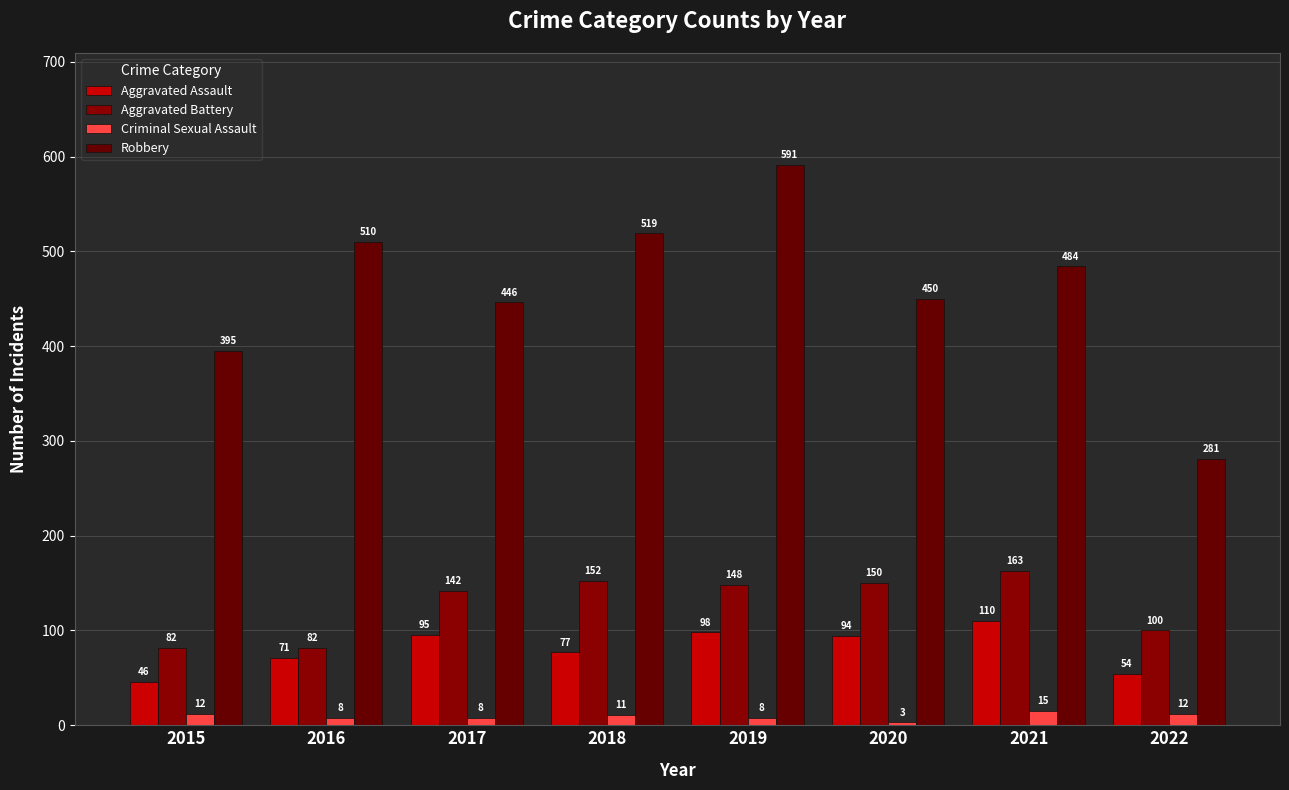

The Aggravated Assault series shows 44 at 2020. True or false?

False